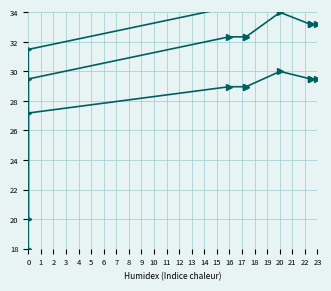

Is the value of indexfungorum_id at 5 greater than the value of indexfungorum_id_shifted2 at 4?

Yes